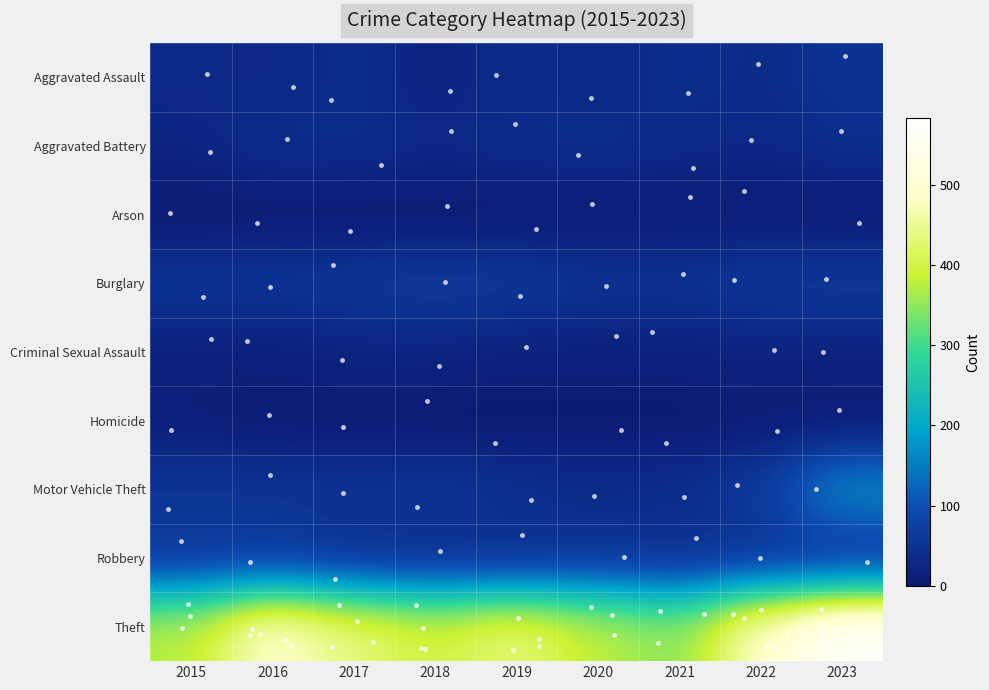

Reading right to left, what are all the values shown in this chart?

Aggravated Assault: 2023=53	2022=34	2021=42	2020=27	2019=38	2018=18	2017=41	2016=27	2015=31
Aggravated Battery: 2023=41	2022=28	2021=33	2020=43	2019=37	2018=31	2017=39	2016=41	2015=24
Arson: 2023=2	2022=4	2021=6	2020=2	2019=2	2018=1	2017=1	2016=1	2015=0
Burglary: 2023=64	2022=63	2021=50	2020=51	2019=64	2018=67	2017=61	2016=55	2015=55
Criminal Sexual Assault: 2023=19	2022=19	2021=17	2020=14	2019=16	2018=22	2017=22	2016=13	2015=16
Homicide: 2023=1	2022=5	2021=1	2020=2	2019=0	2018=0	2017=2	2016=2	2015=8
Motor Vehicle Theft: 2023=170	2022=64	2021=41	2020=35	2019=47	2018=57	2017=50	2016=55	2015=57
Robbery: 2023=46	2022=48	2021=40	2020=50	2019=38	2018=36	2017=45	2016=60	2015=56
Theft: 2023=583	2022=493	2021=346	2020=382	2019=438	2018=399	2017=437	2016=500	2015=377